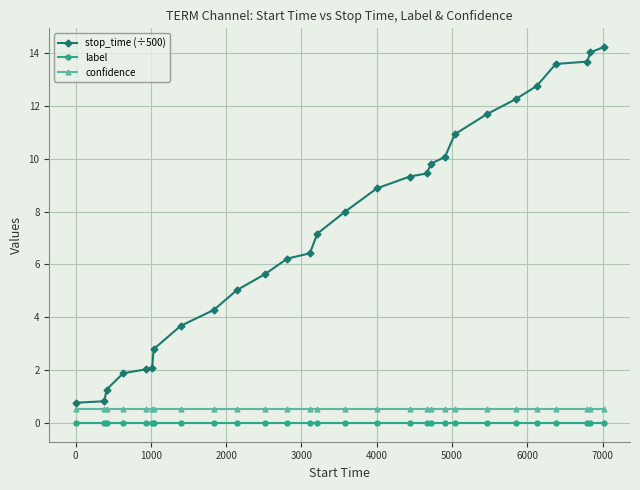

What is the value of the stop_time (÷500) point at the 5th from the left?

2.0